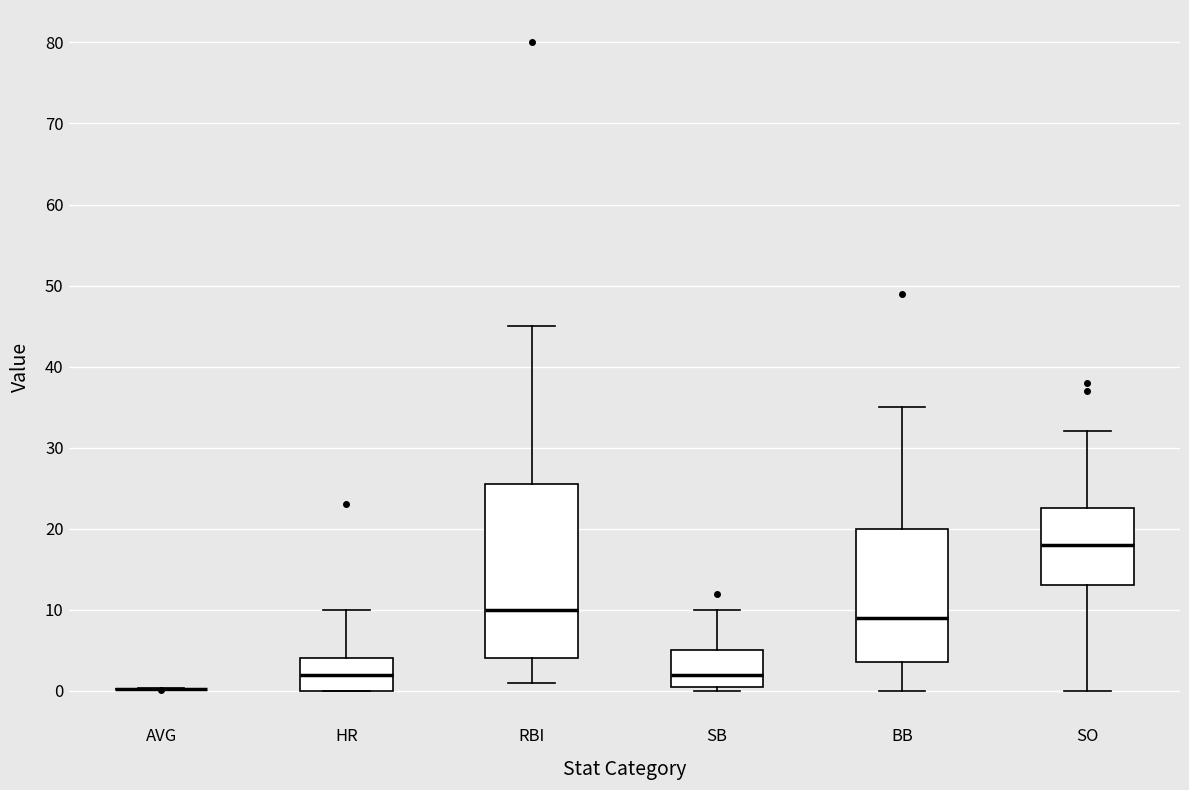

Reading left to right, read every box against the y-axis: the position of its median line, the range the box covers, and the ends of its whiskers. The values are not printed on the chart, so give them approximately, as read against the axis.

AVG: box collapsed to a line at 0, whiskers 0 to 0
HR: median 2, box 0 to 4, whiskers 0 to 10
RBI: median 10, box 4 to 26, whiskers 1 to 45
SB: median 2, box 1 to 5, whiskers 0 to 10
BB: median 9, box 4 to 20, whiskers 0 to 35
SO: median 18, box 13 to 23, whiskers 0 to 32